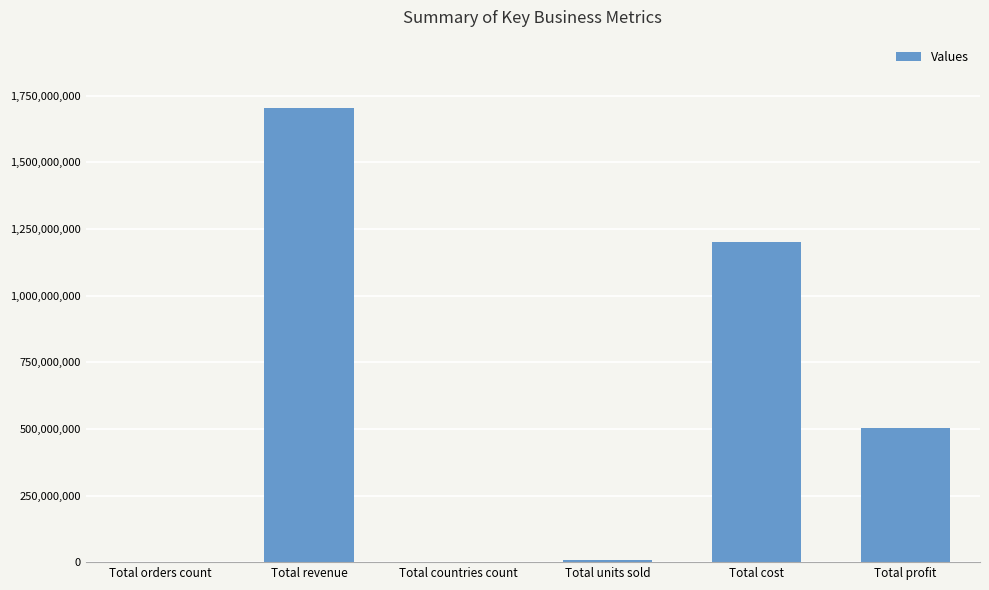

What is the difference between the values at Total revenue and Total cost?

501829193.0